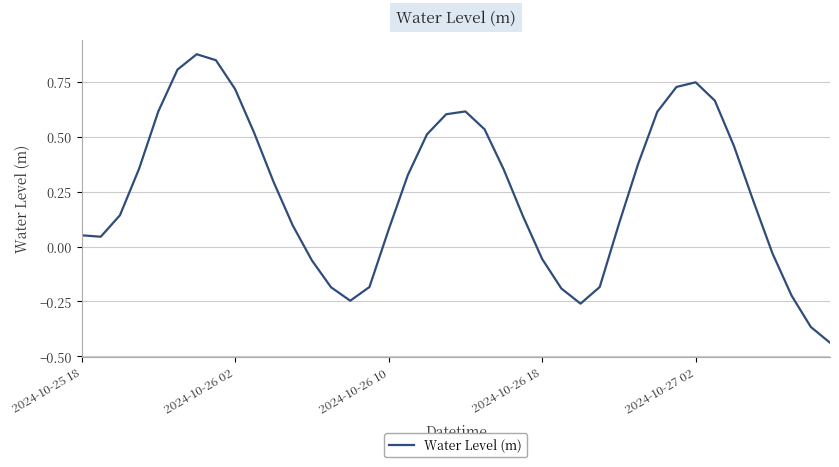

At which category does the chart reach its peak across all series?

6